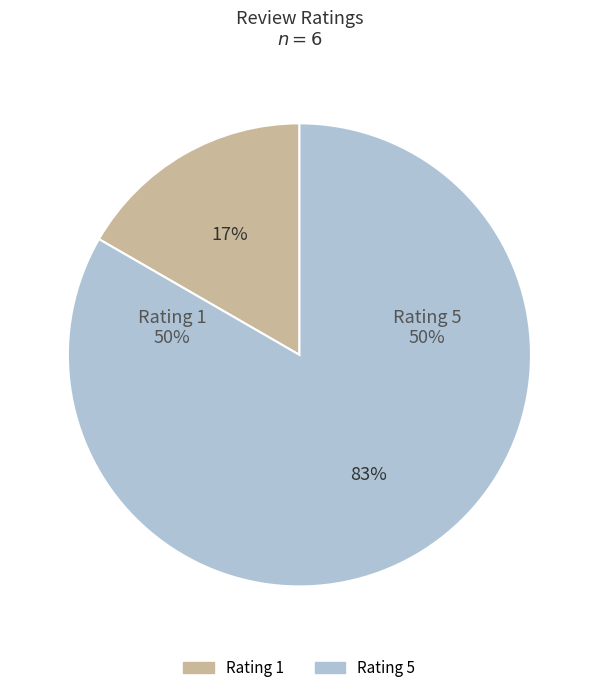

Is Rating 5 the majority of the pie?

Yes